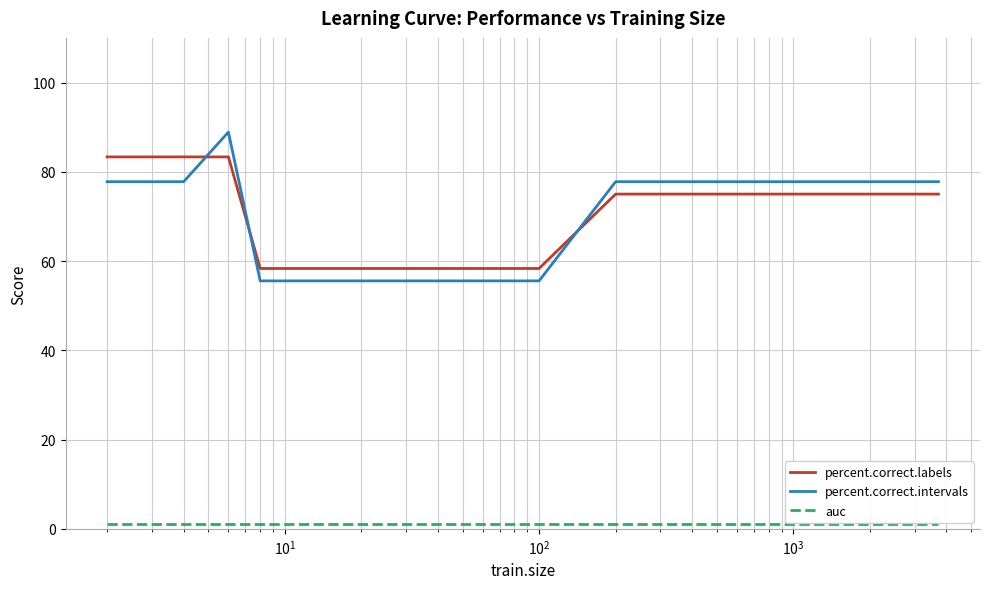

Which series has the widest spread of values?

percent.correct.intervals